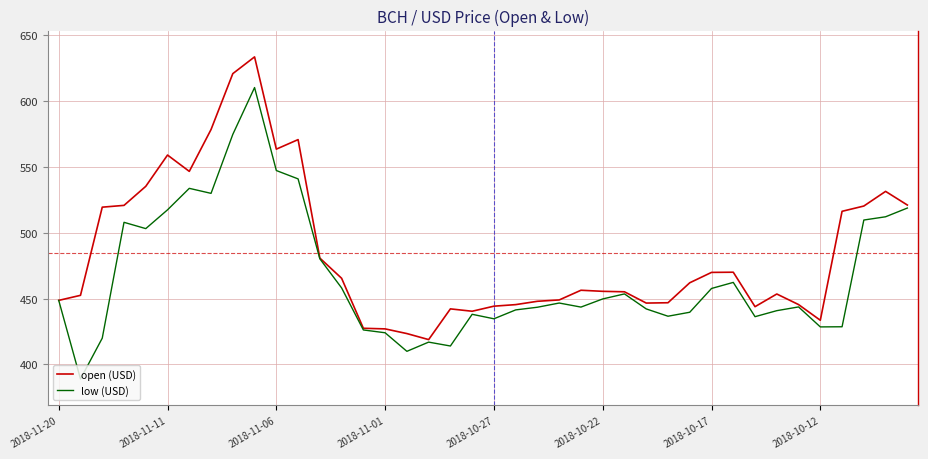

Rank the series by their maximum value, from lowest to highest.

low (USD), open (USD)